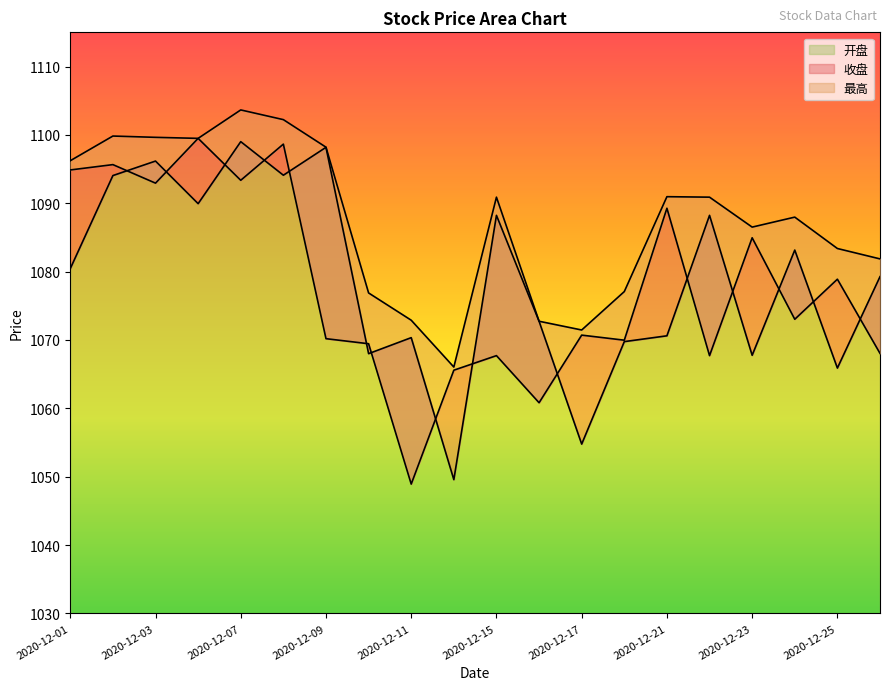

The value of 开盘 at 2020-12-22 is 349.7. True or false?

False